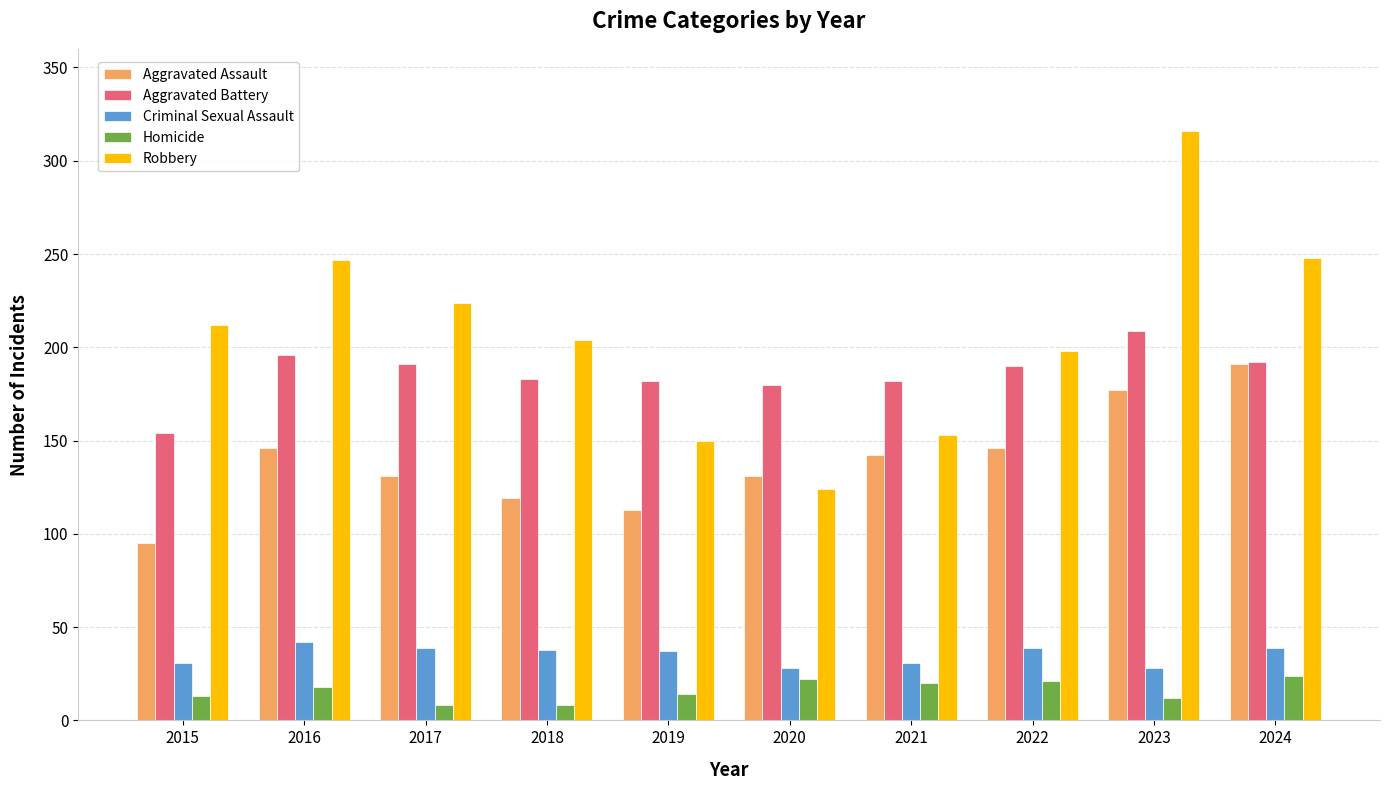

What is the difference between the Criminal Sexual Assault values at 2021 and 2019?

6